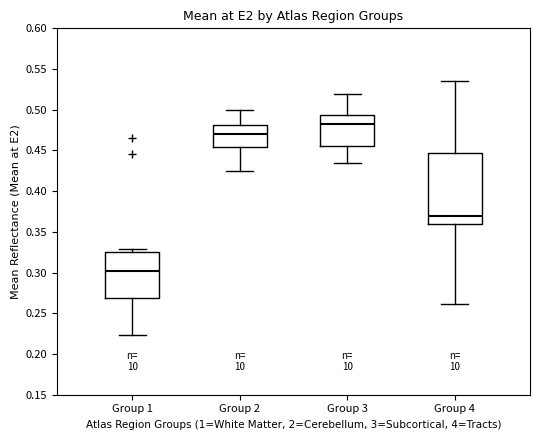

Reading left to right, read every box against the y-axis: the position of its median line, the range the box covers, and the ends of its whiskers. The values are not printed on the chart, so give them approximately, as read against the axis.

Group 1: median 0.300, box 0.270 to 0.325, whiskers 0.225 to 0.330
Group 2: median 0.470, box 0.455 to 0.480, whiskers 0.425 to 0.500
Group 3: median 0.480, box 0.455 to 0.495, whiskers 0.435 to 0.520
Group 4: median 0.370, box 0.360 to 0.445, whiskers 0.260 to 0.535